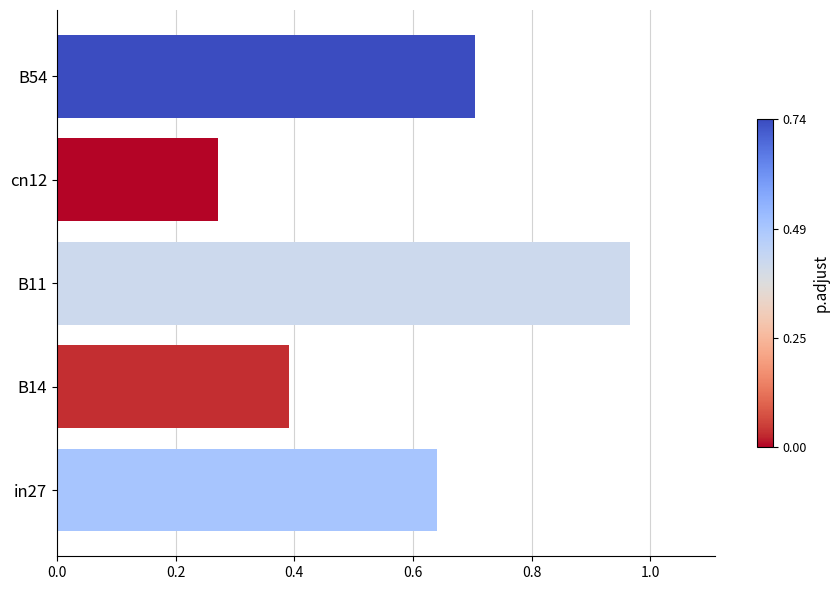

What is the sum of the values at cn12 and B14?

0.7